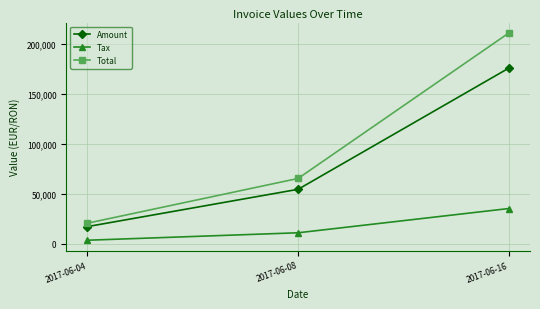

How many values in the Total series exceed 65179?

2